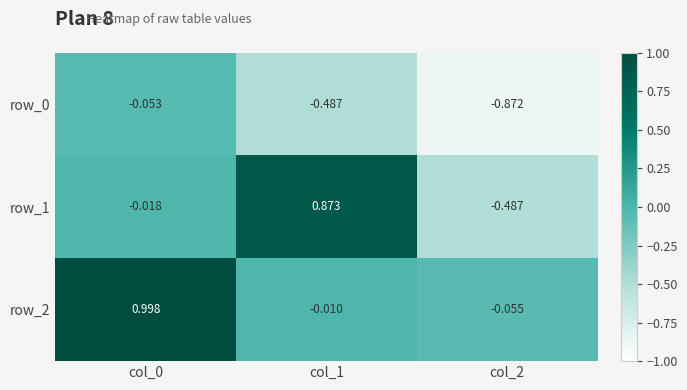

How many values in the row_2 series exceed 0?

1